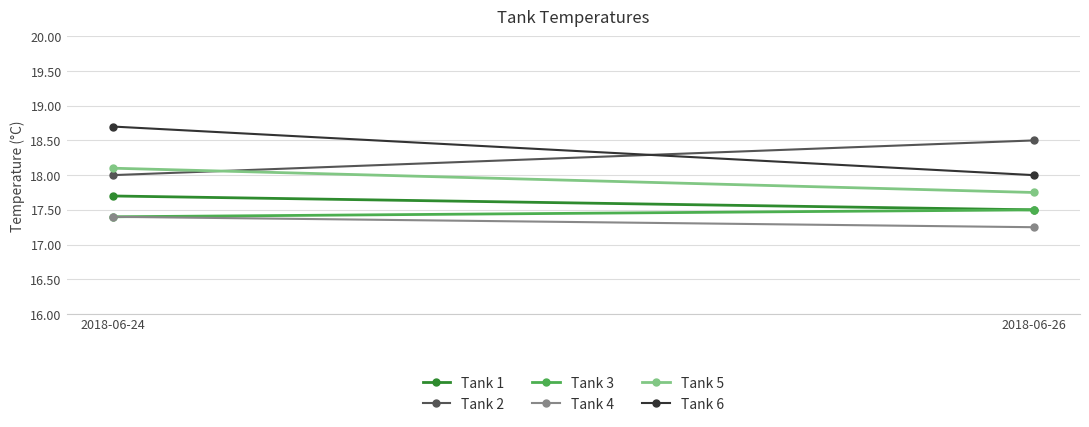

How many distinct data groups are displayed?

6